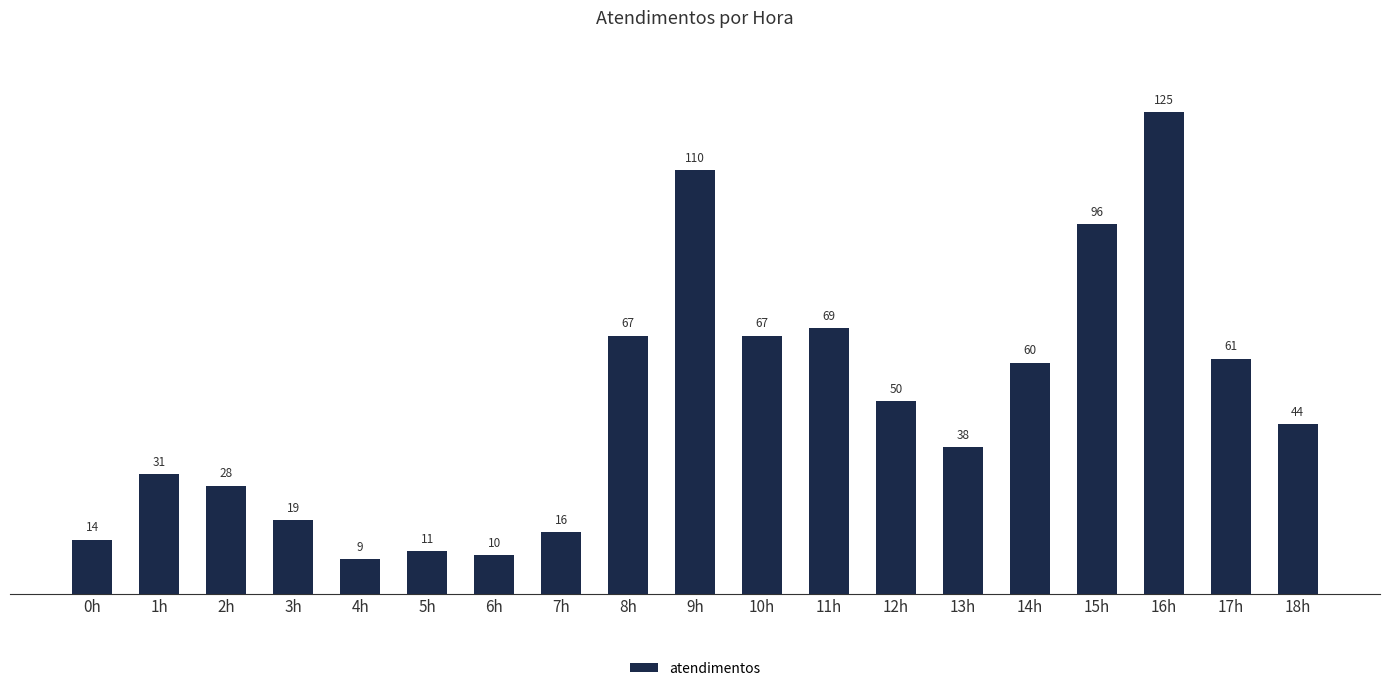

Are the bars grouped side by side (vs. stacked)?

No